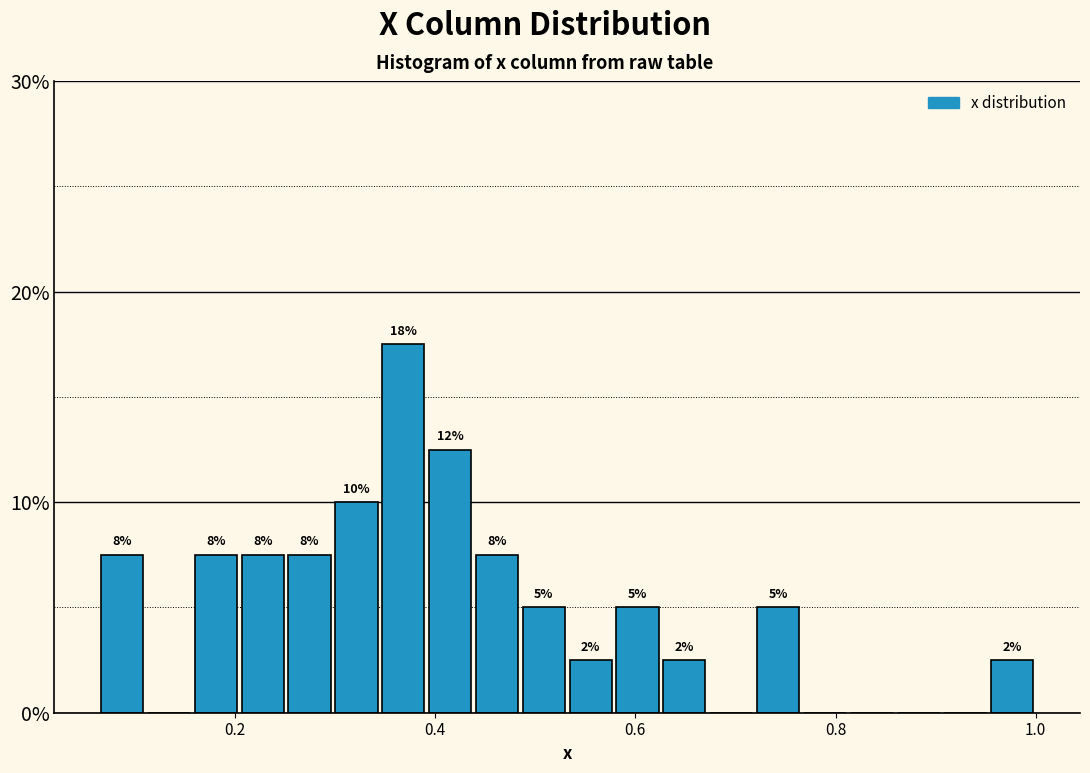

Read against the x-axis, roughly where is the centre of the tallest bar?

0.36